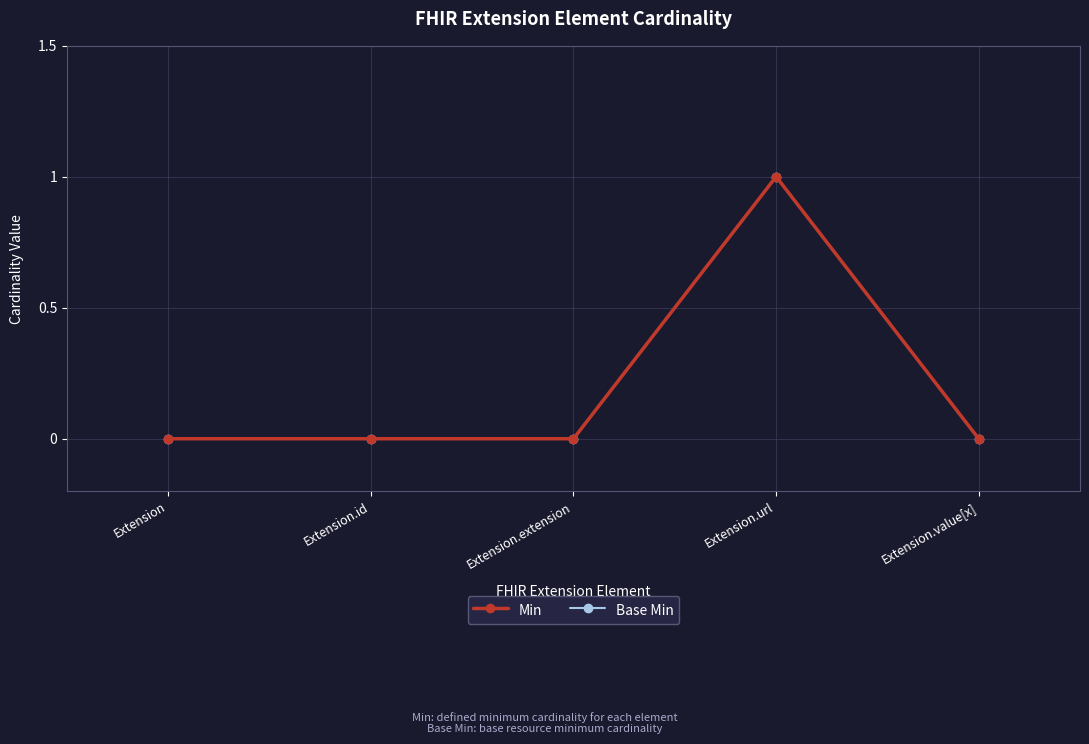

Which series has the largest total across all categories?

Min